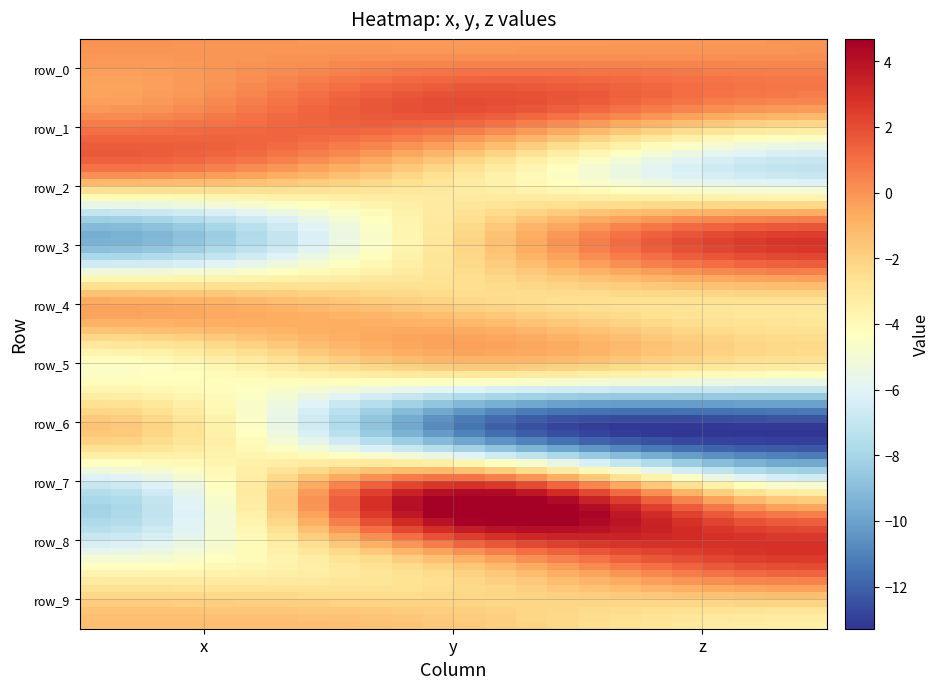

Which series changed the most between 0 and 2?

row_3